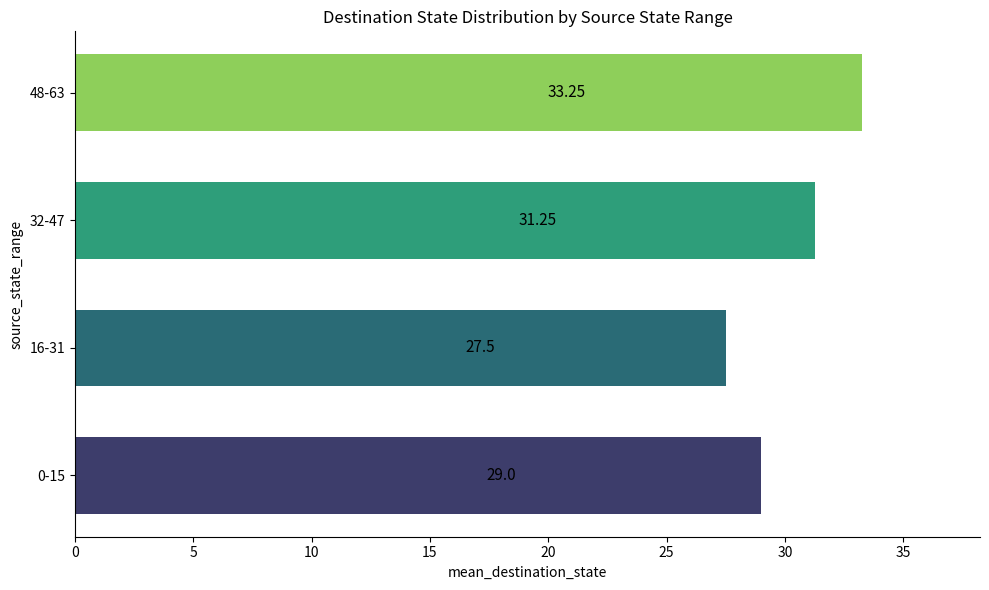

Which has a higher value, 48-63 or 0-15?

48-63